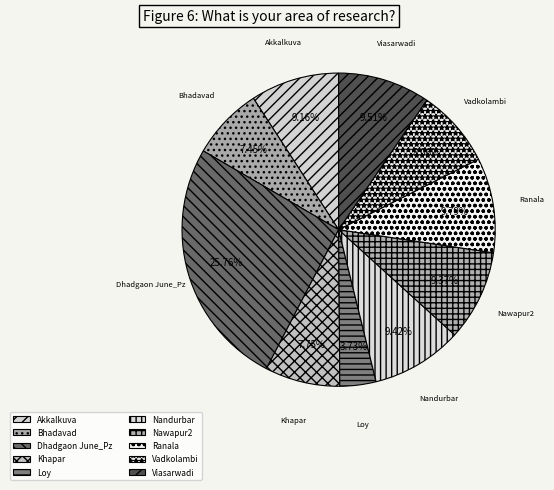

Count the number of slices in the pie.

10